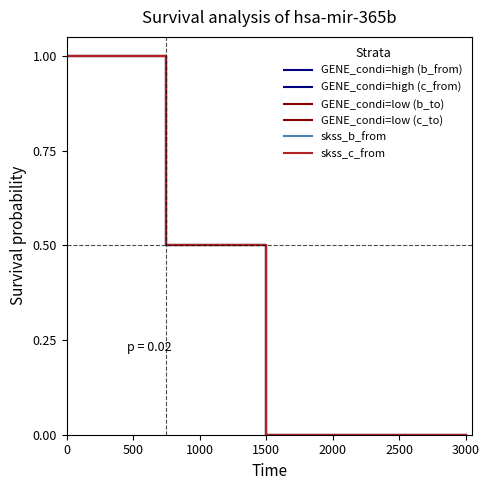

Does the chart display data point markers on the line(s)?

No